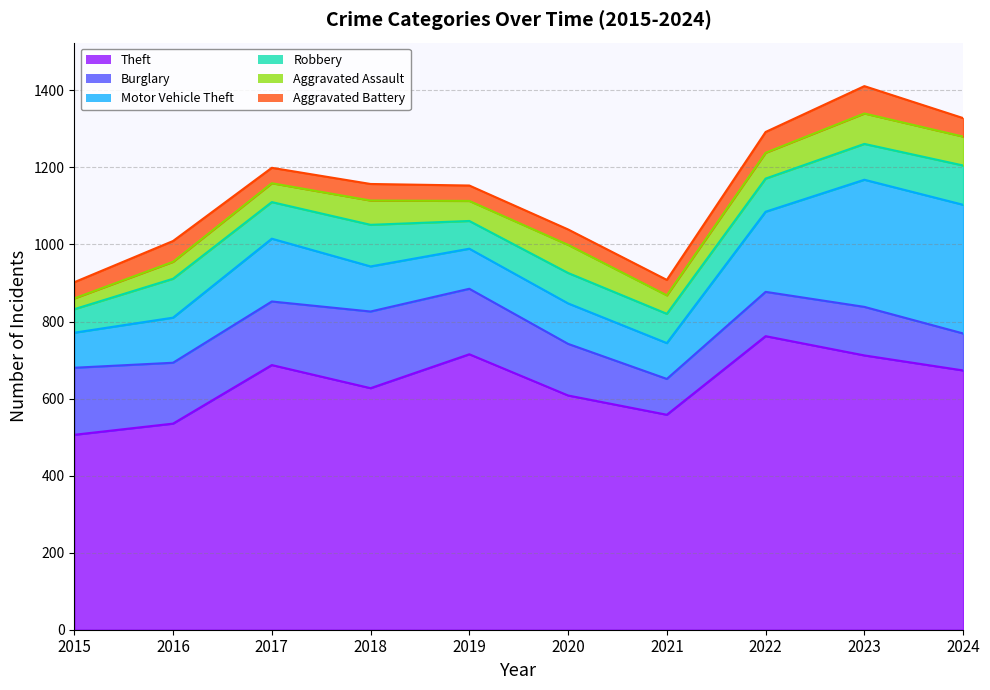

What is the lowest value of the Motor Vehicle Theft series?

91